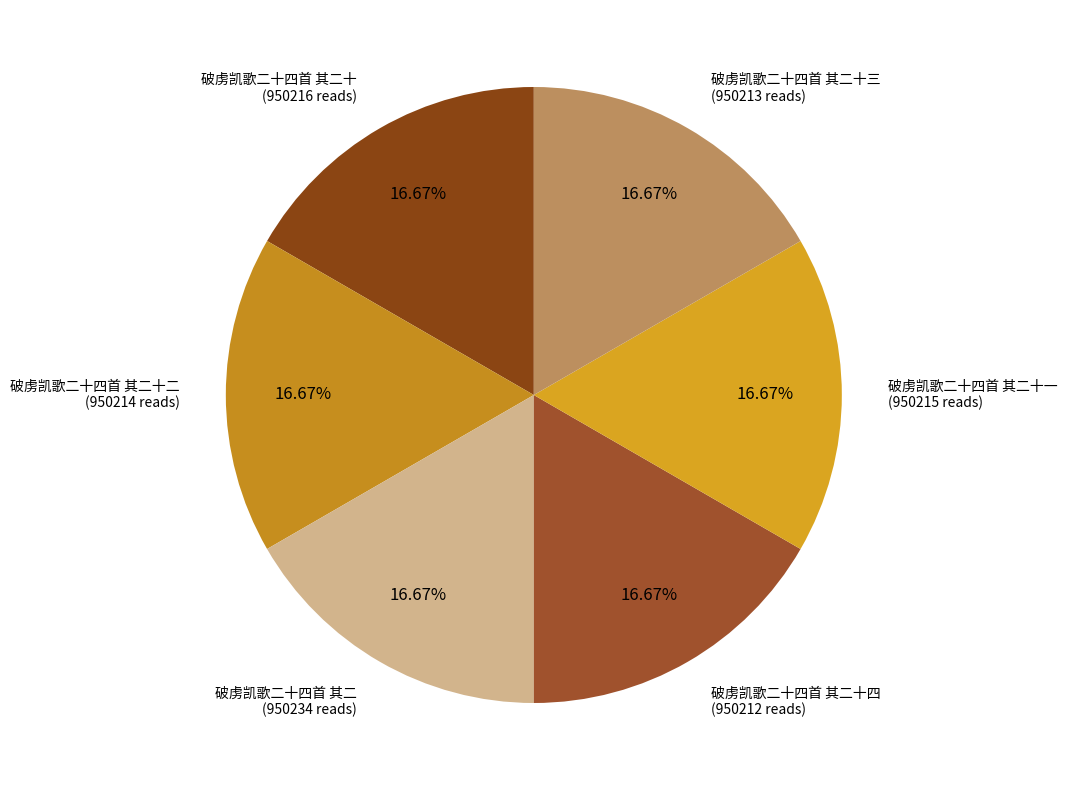

Count the number of slices in the pie.

6